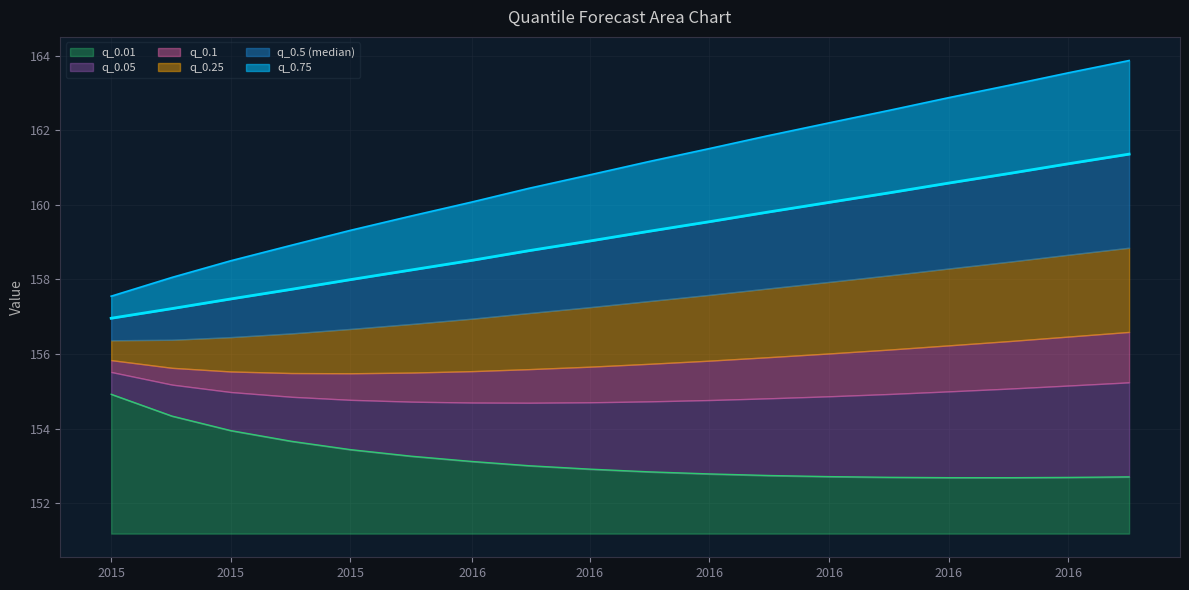

What is the difference between the q_0.01 values at 2016-05-01 and 2015-11-01?

0.8